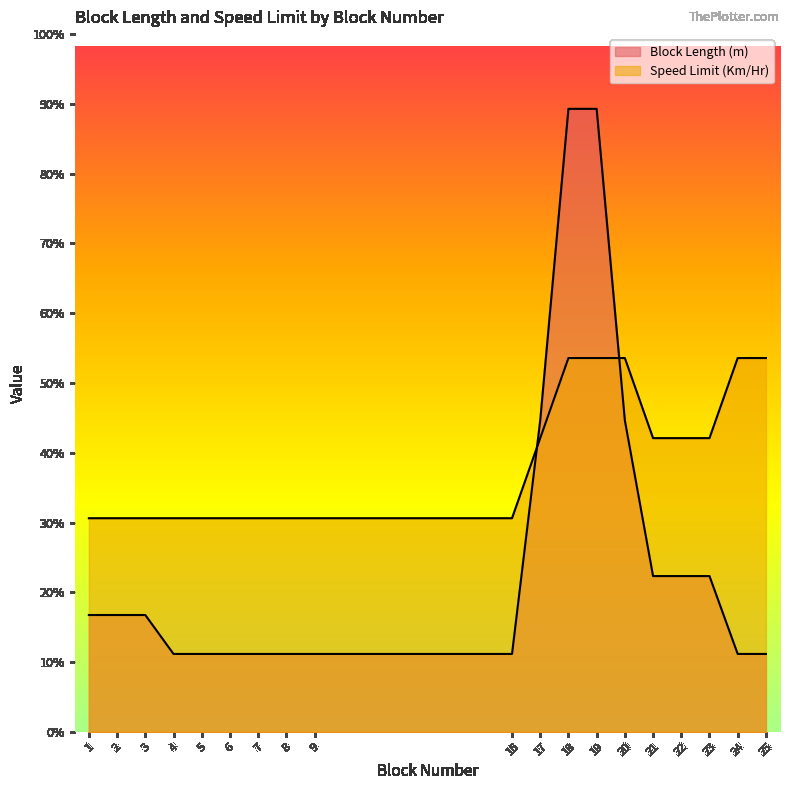

What is the difference between the second highest and second lowest values in the Speed Limit (Km/Hr) series?

102.9